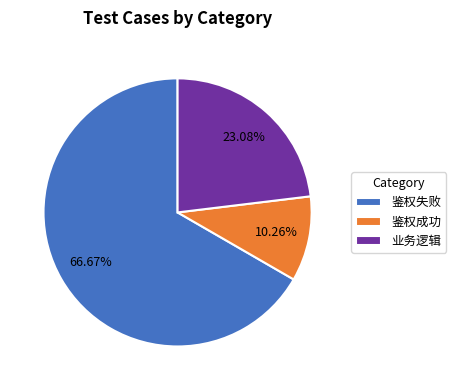

To the nearest percent, what is the combined percentage of 鉴权失败 and 业务逻辑?

90%